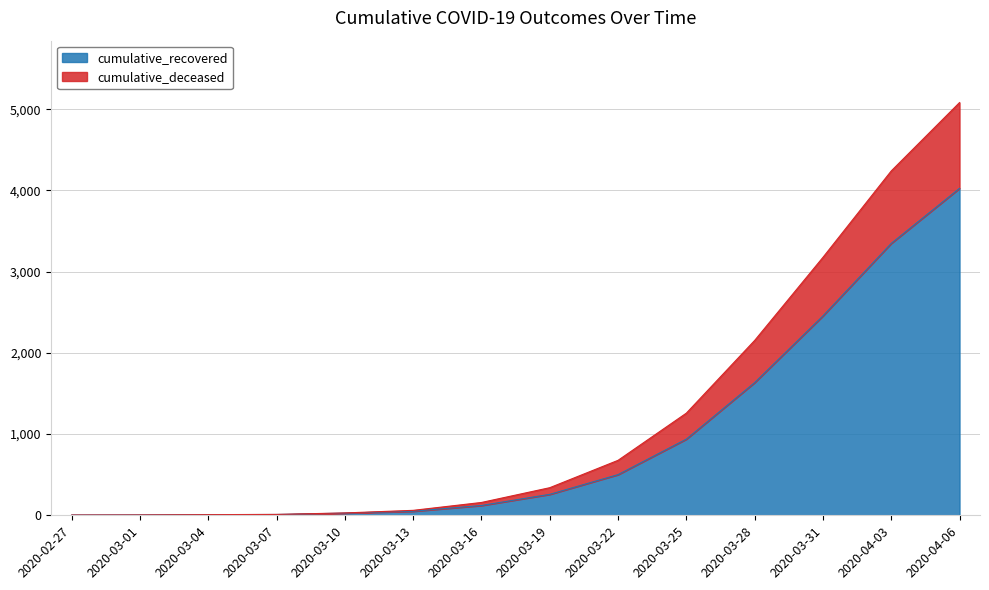

How many lines are shown in the chart?

2